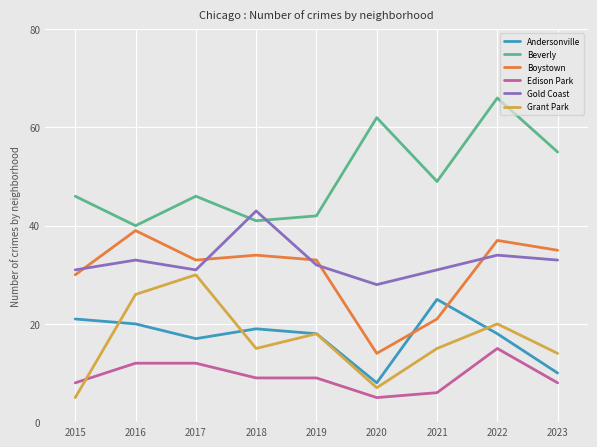

True or false: Edison Park and Beverly intersect in this chart.

False